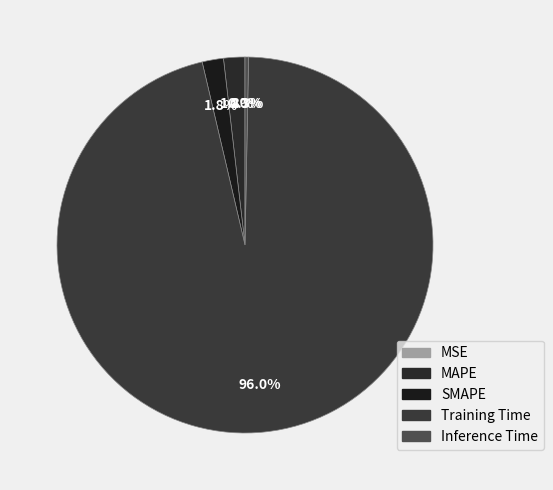

To the nearest percent, what is the average slice percentage?

20%